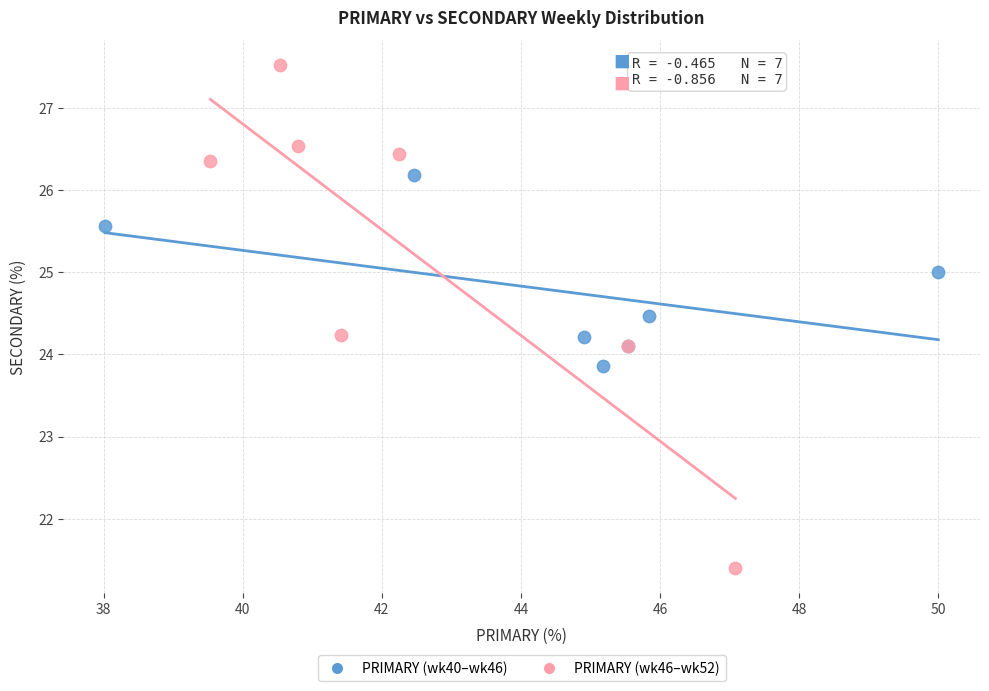

What are all the series names shown in the legend?

PRIMARY (wk40–wk46), PRIMARY (wk46–wk52)